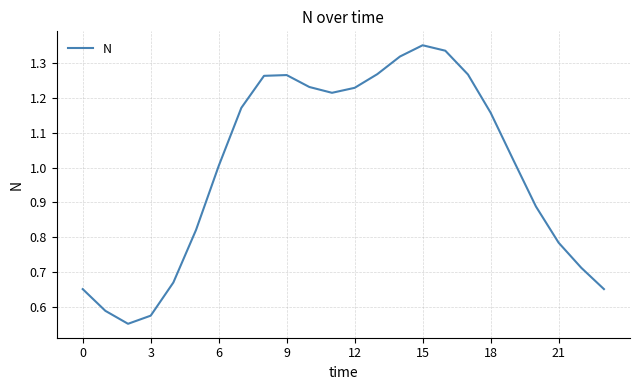

How many lines are shown in the chart?

1